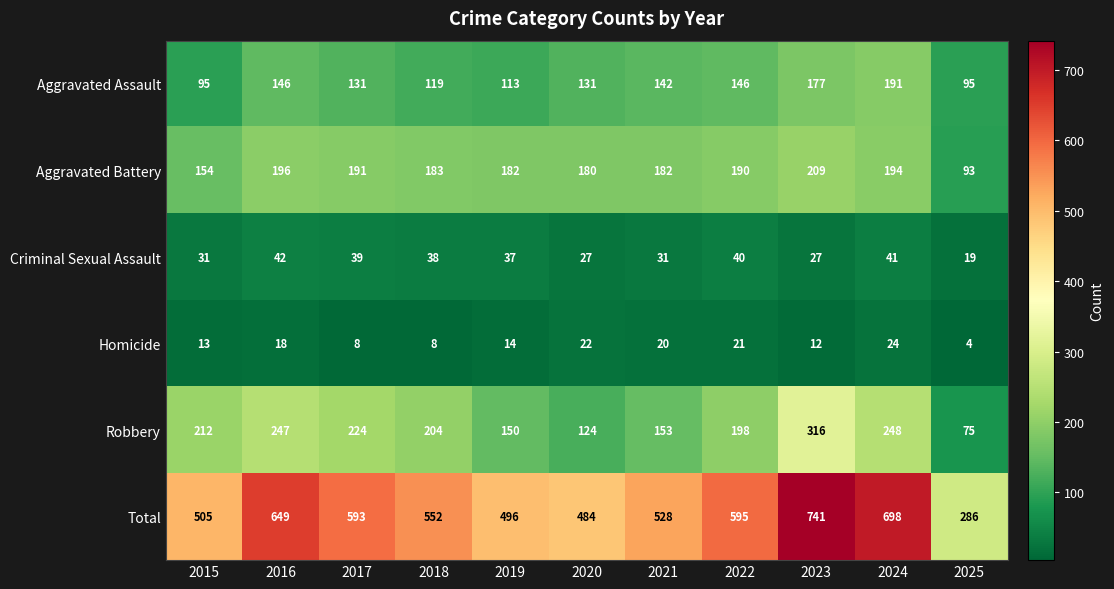

What is the lowest value of the Aggravated Assault series?

95